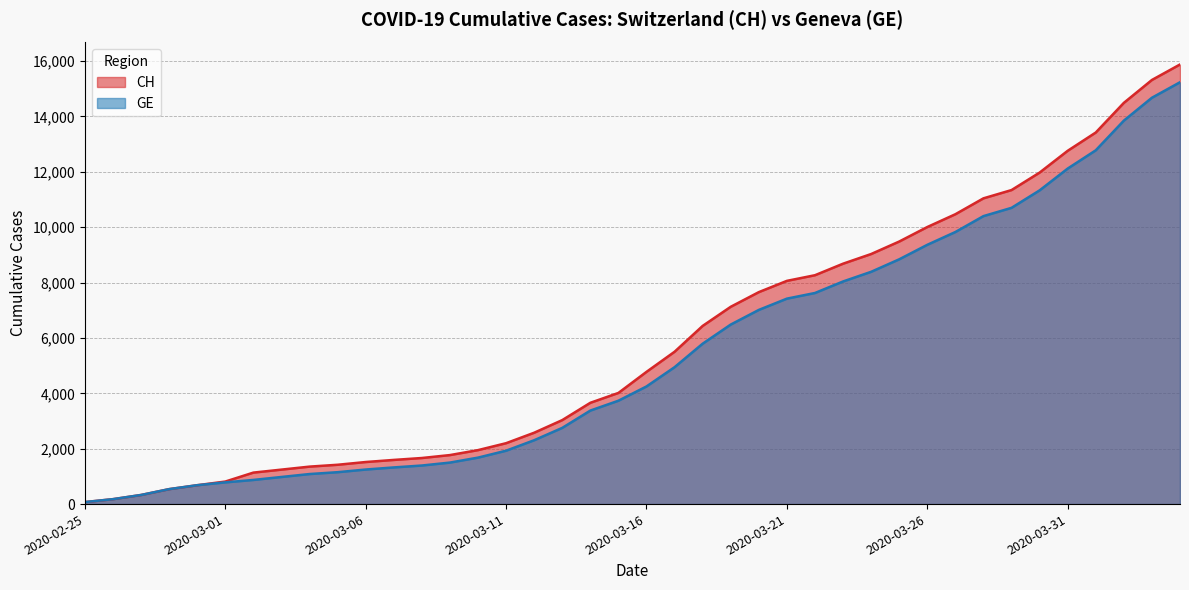

Rank the categories by GE value from lowest to highest.

2020-02-25, 2020-02-26, 2020-02-27, 2020-02-28, 2020-02-29, 2020-03-01, 2020-03-02, 2020-03-03, 2020-03-04, 2020-03-05, 2020-03-06, 2020-03-07, 2020-03-08, 2020-03-09, 2020-03-10, 2020-03-11, 2020-03-12, 2020-03-13, 2020-03-14, 2020-03-15, 2020-03-16, 2020-03-17, 2020-03-18, 2020-03-19, 2020-03-20, 2020-03-21, 2020-03-22, 2020-03-23, 2020-03-24, 2020-03-25, 2020-03-26, 2020-03-27, 2020-03-28, 2020-03-29, 2020-03-30, 2020-03-31, 2020-04-01, 2020-04-02, 2020-04-03, 2020-04-04